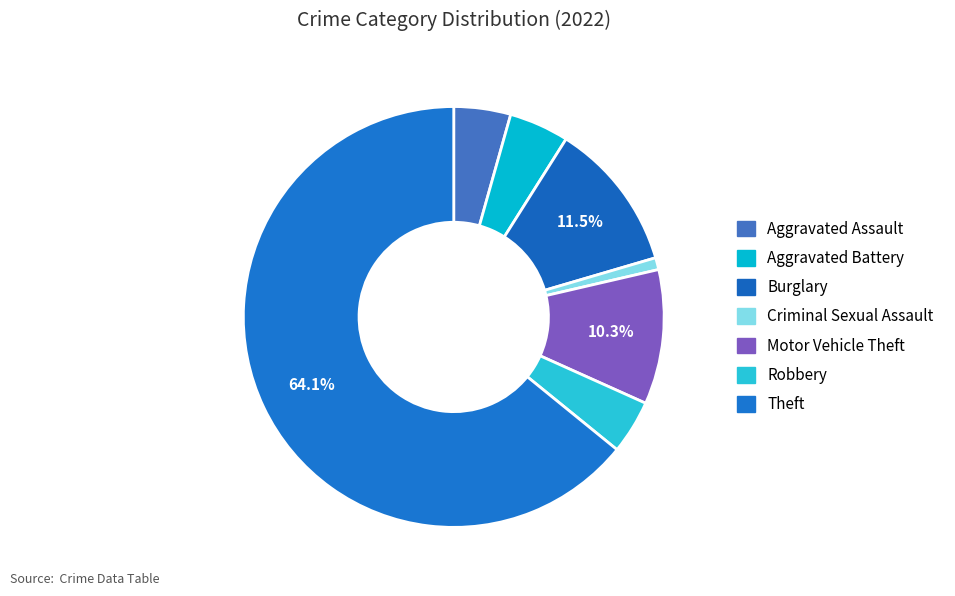

How many slices are in this pie chart?

7